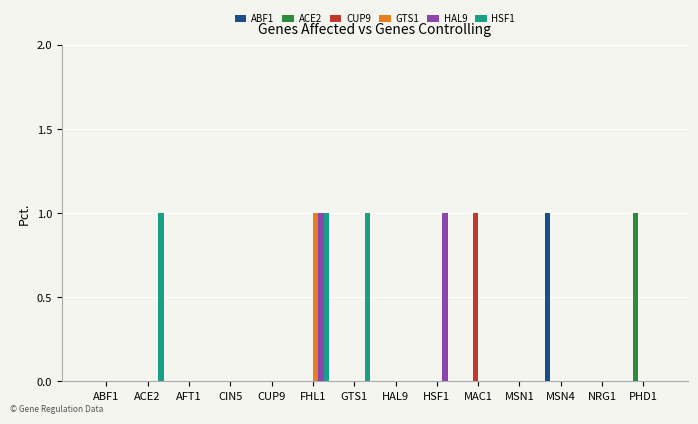

True or false: GTS1 has a value of 0 at HSF1.

True